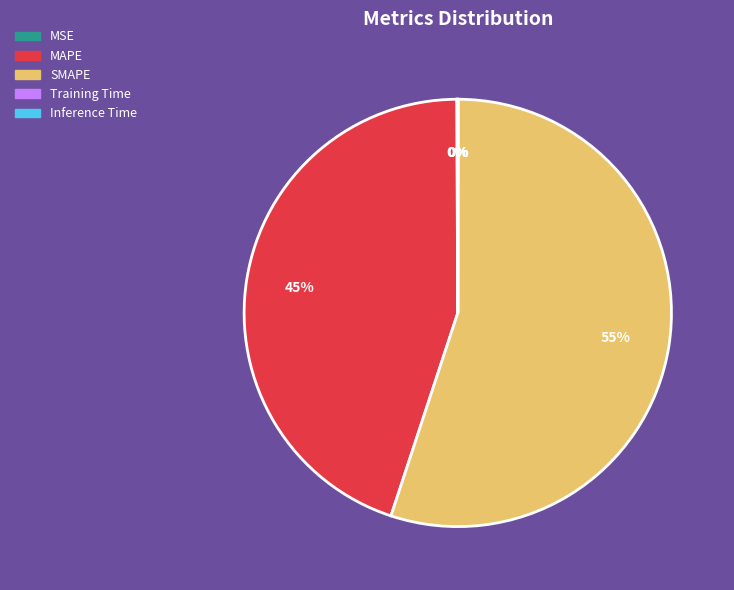

Is there any slice that represents more than half of the pie?

Yes